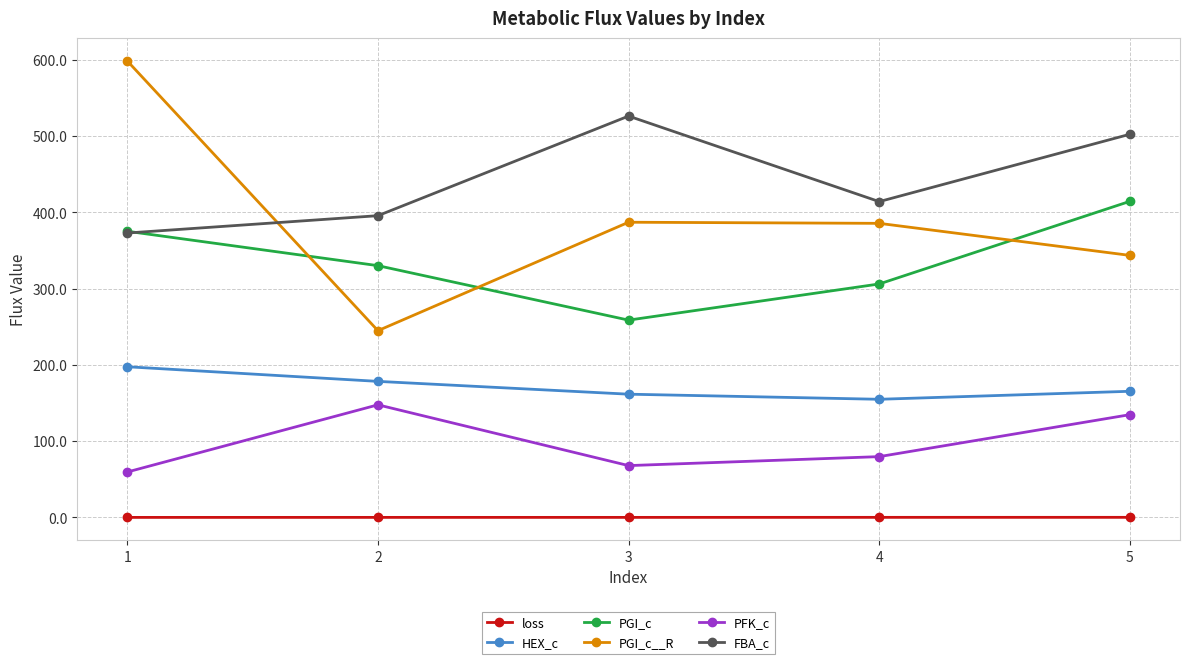

At which label does HEX_c reach its minimum?

4